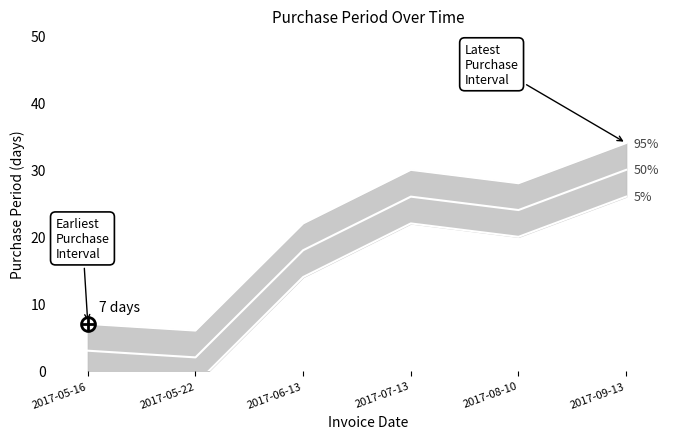

How many interior local valleys does the 50% series have?

2